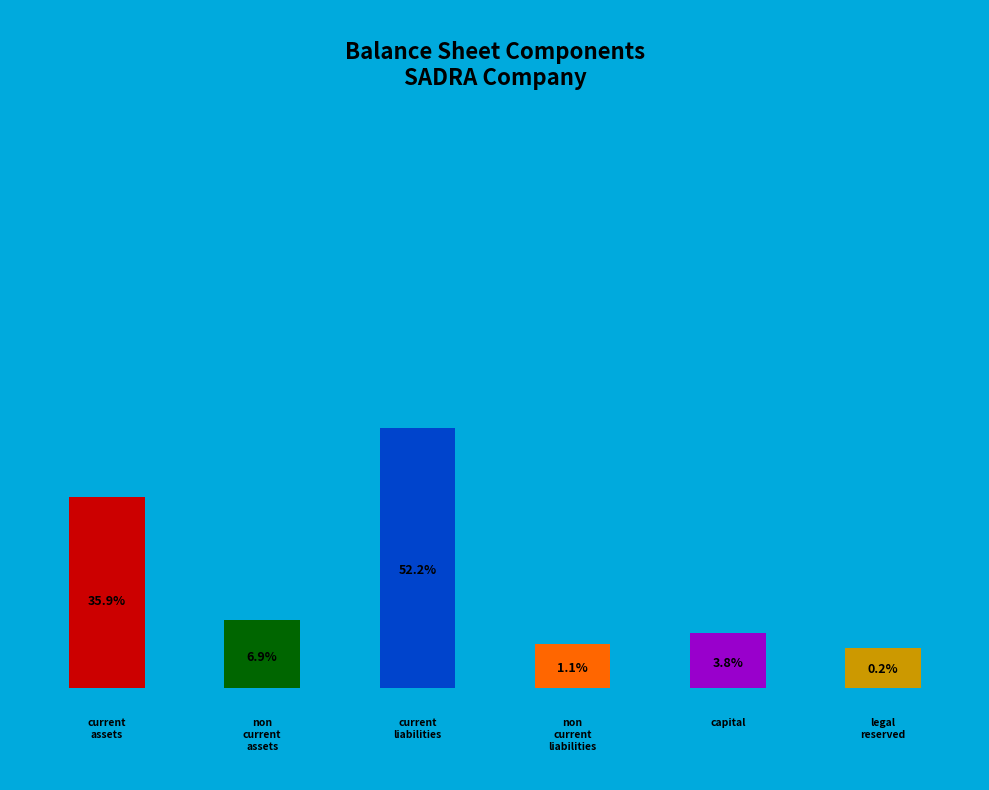

To the nearest percent, what portion does non_current_liabilities represent?

1%